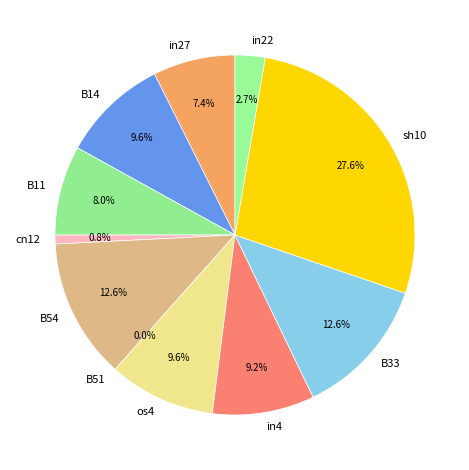

Is there any slice that represents more than half of the pie?

No